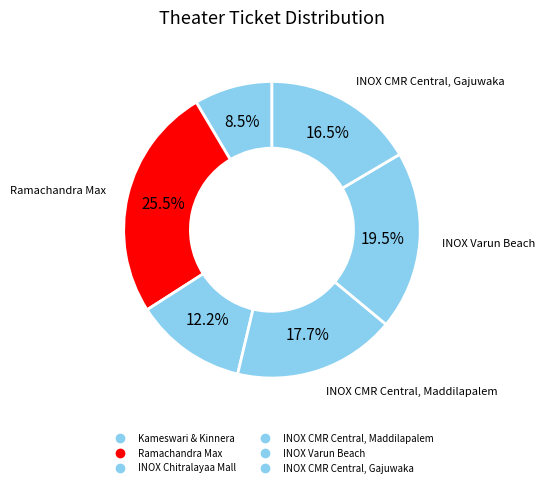

To the nearest percent, what is the average slice percentage?

17%